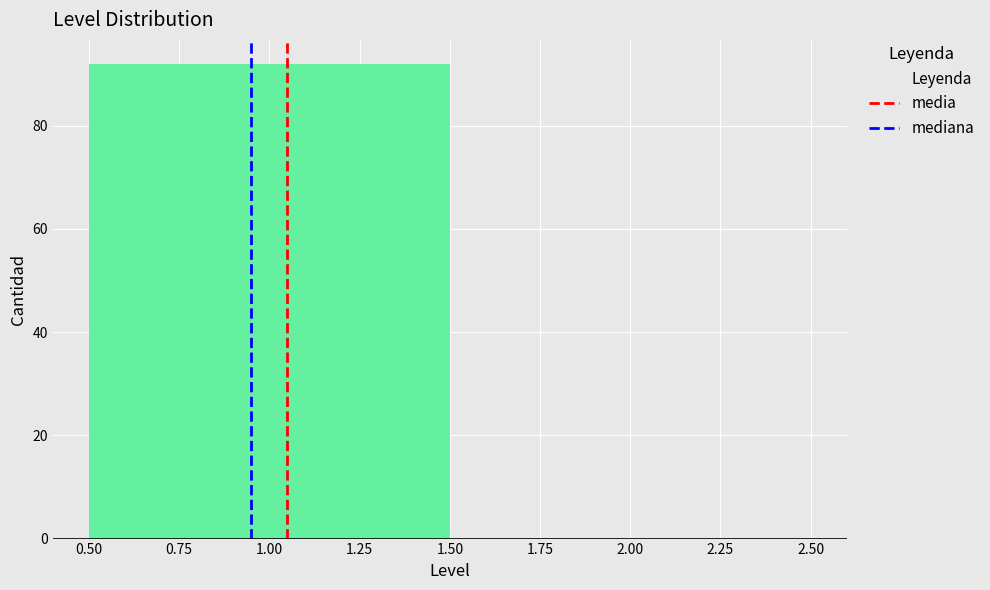

Reading left to right, transcribe this chart: for each bar, give the range it covers on the x-axis and its height. The values are not printed on the chart, so give them approximately, as read against the axis.

0.50 to 1.50: 92
1.50 to 2.50: 0